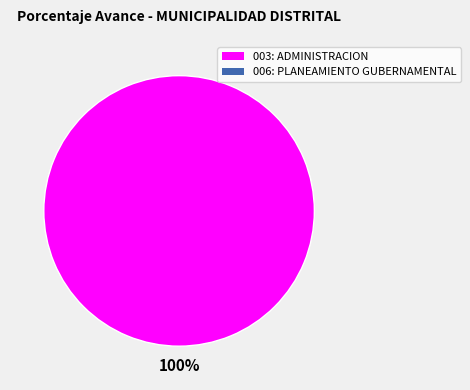

Is there any slice that represents more than half of the pie?

Yes